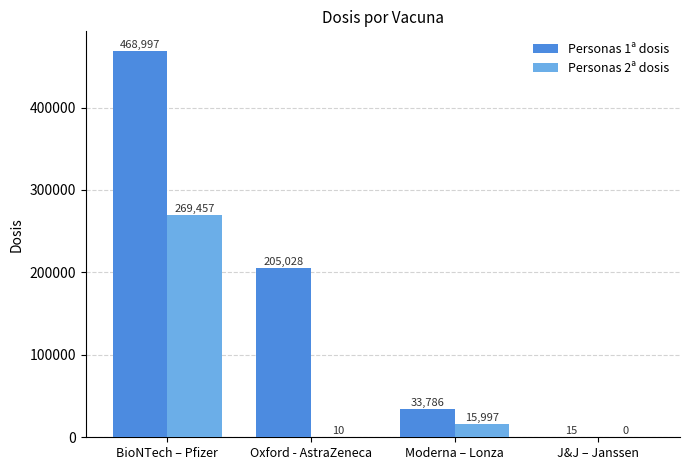

What is the maximum value for Personas 1ª dosis?

468997